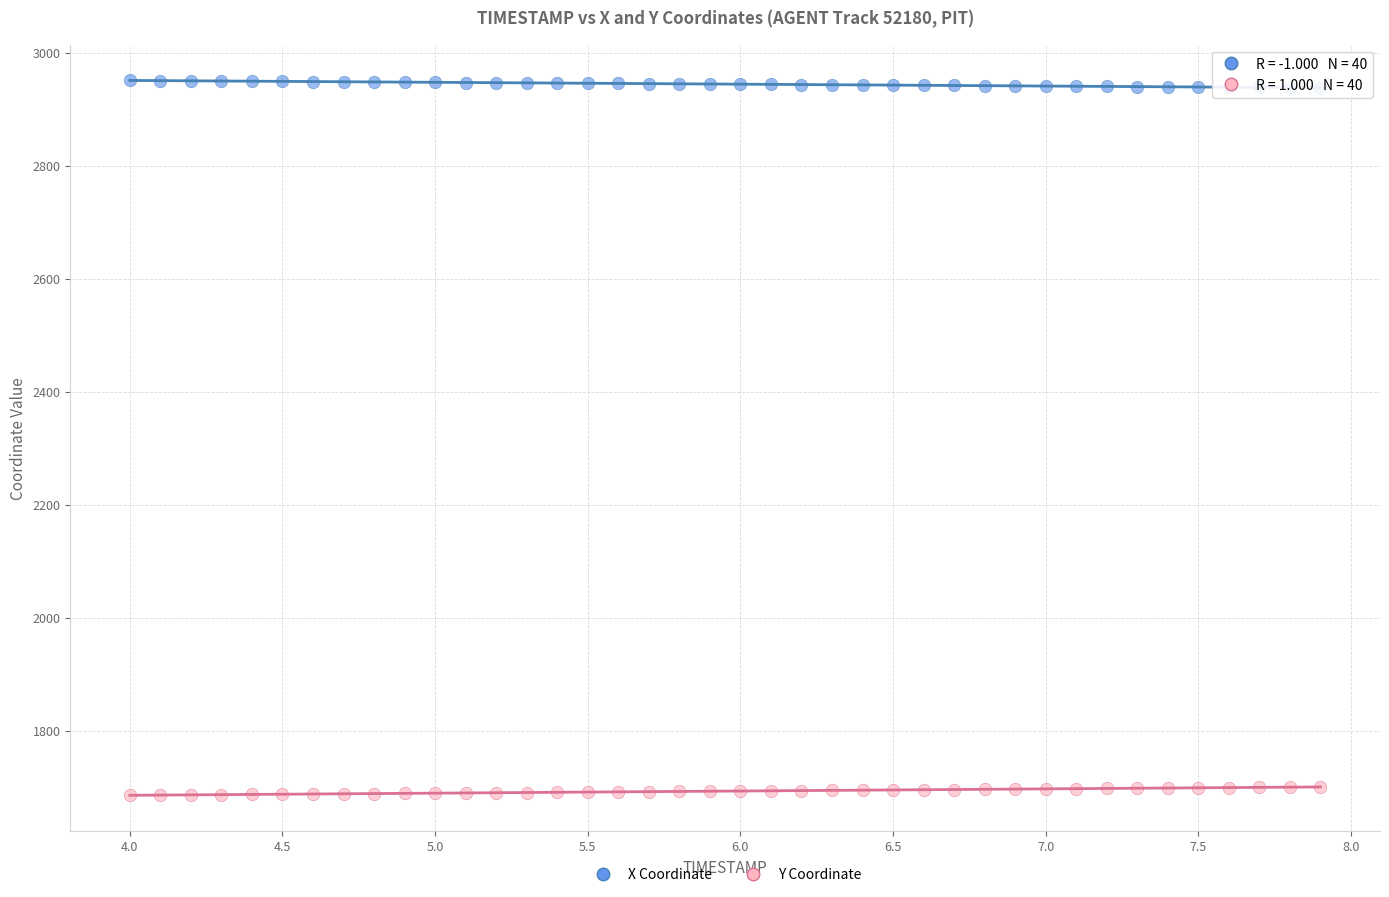

Which series reaches the maximum Y coordinate?

X Coordinate